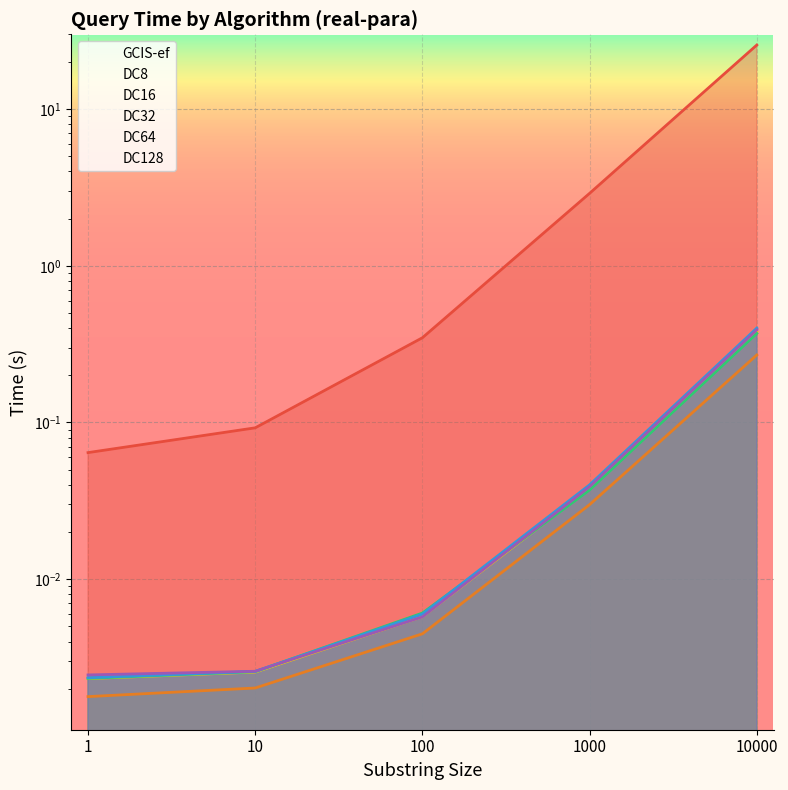

What is the total value across all series at 100?

0.4